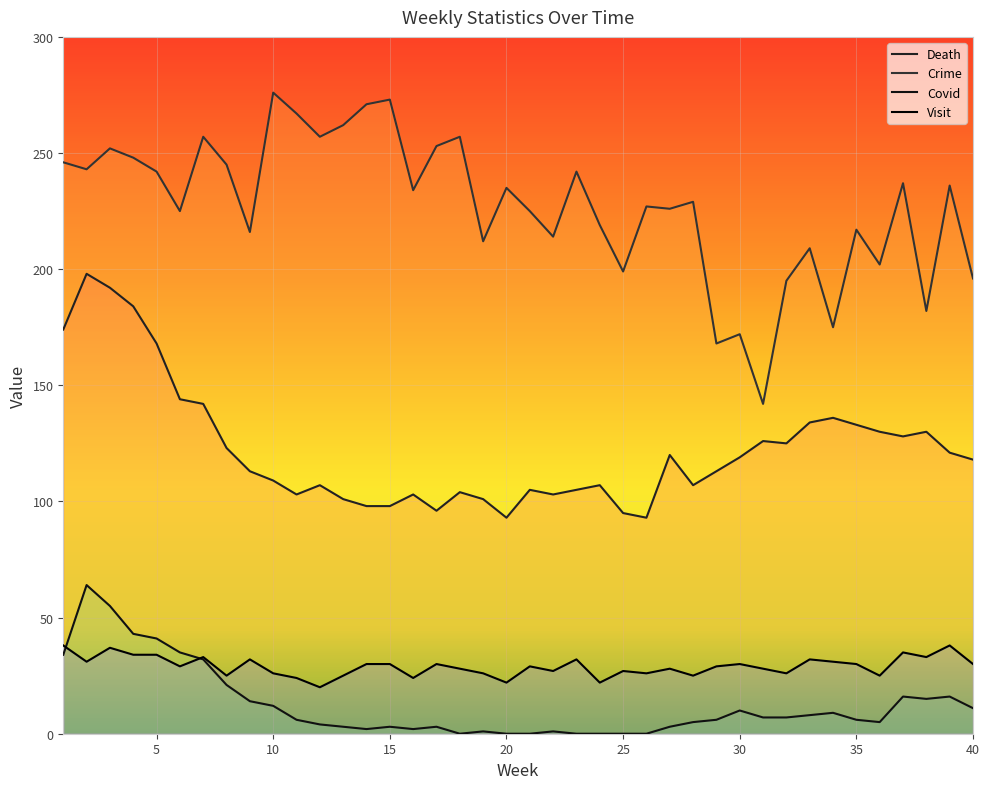

Where is the first local minimum for Covid?

14